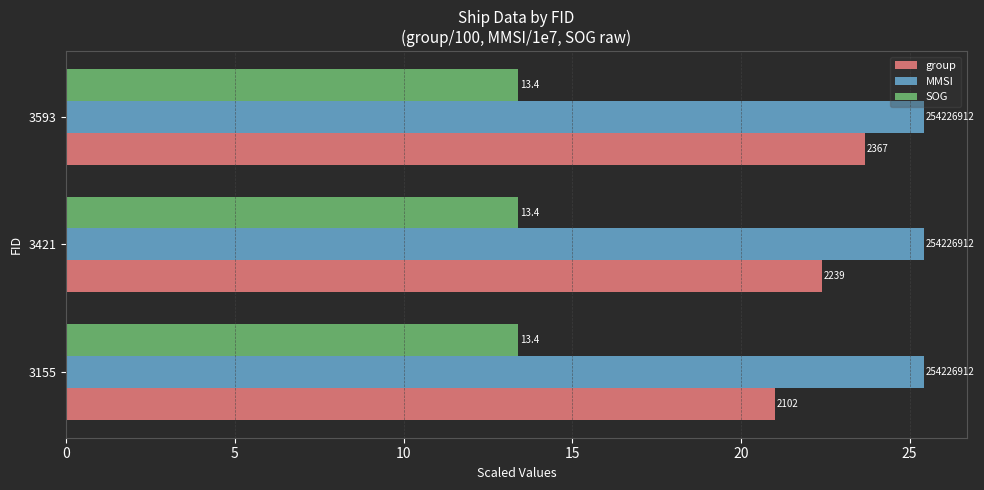

What are all the series names shown in the legend?

group, MMSI, SOG